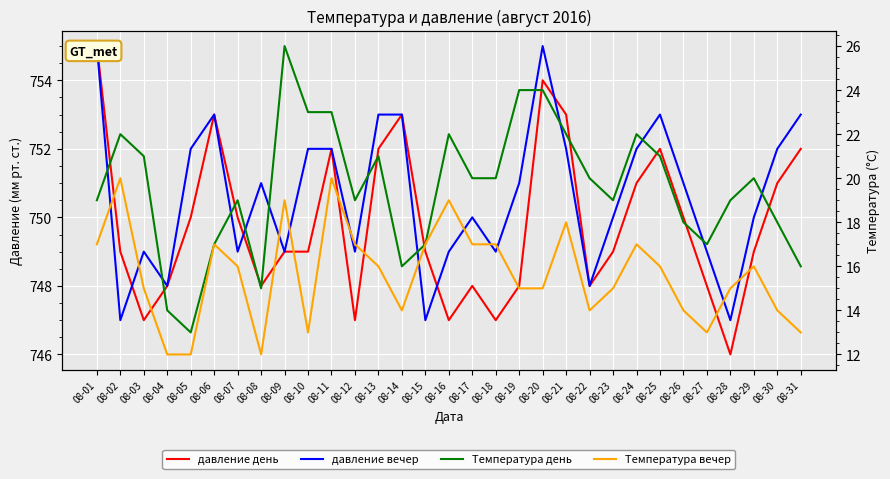

How many interior local peaks does the давление вечер series have?

6